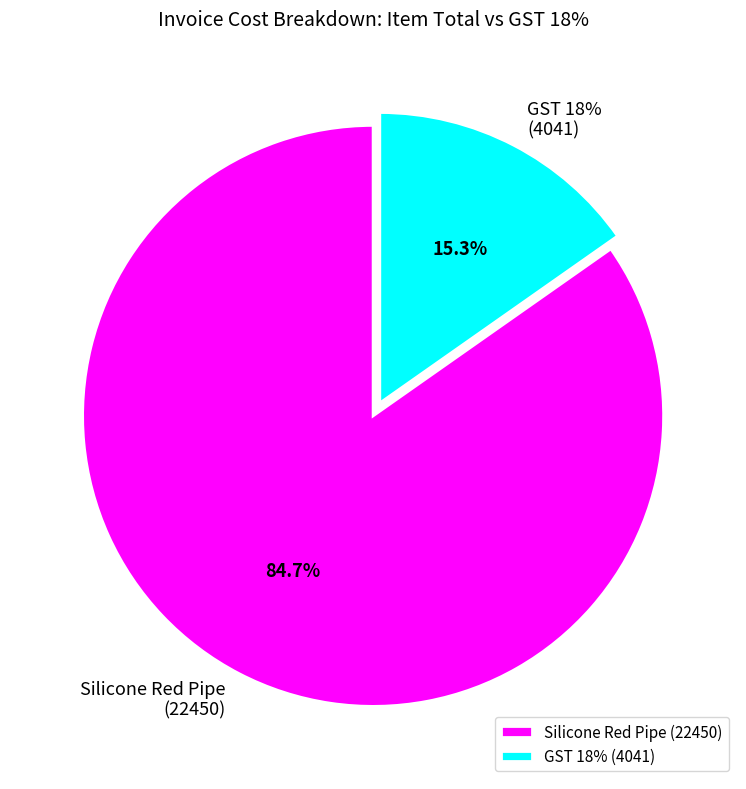

How many segments does this pie chart have?

2